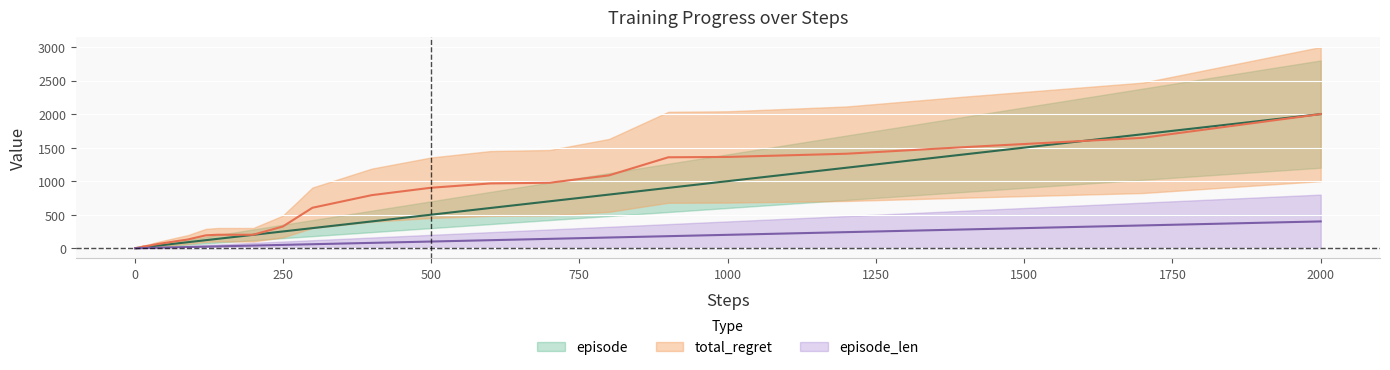

True or false: total_regret and episode intersect in this chart.

False